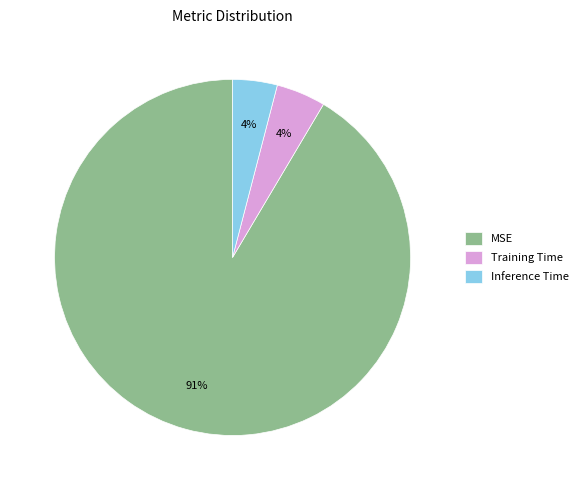

Between Training Time and MSE, which is larger?

MSE